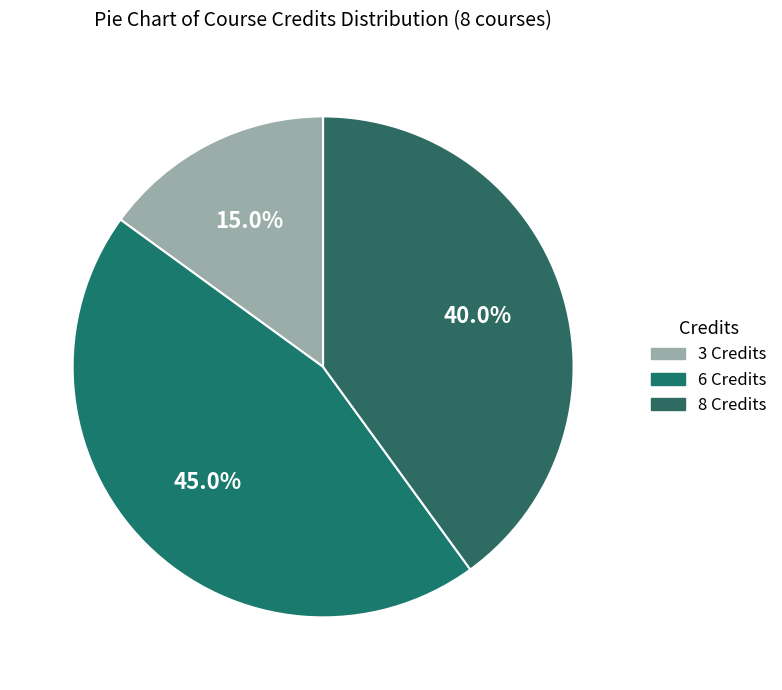

Rank the categories by value from lowest to highest.

3 Credits, 8 Credits, 6 Credits